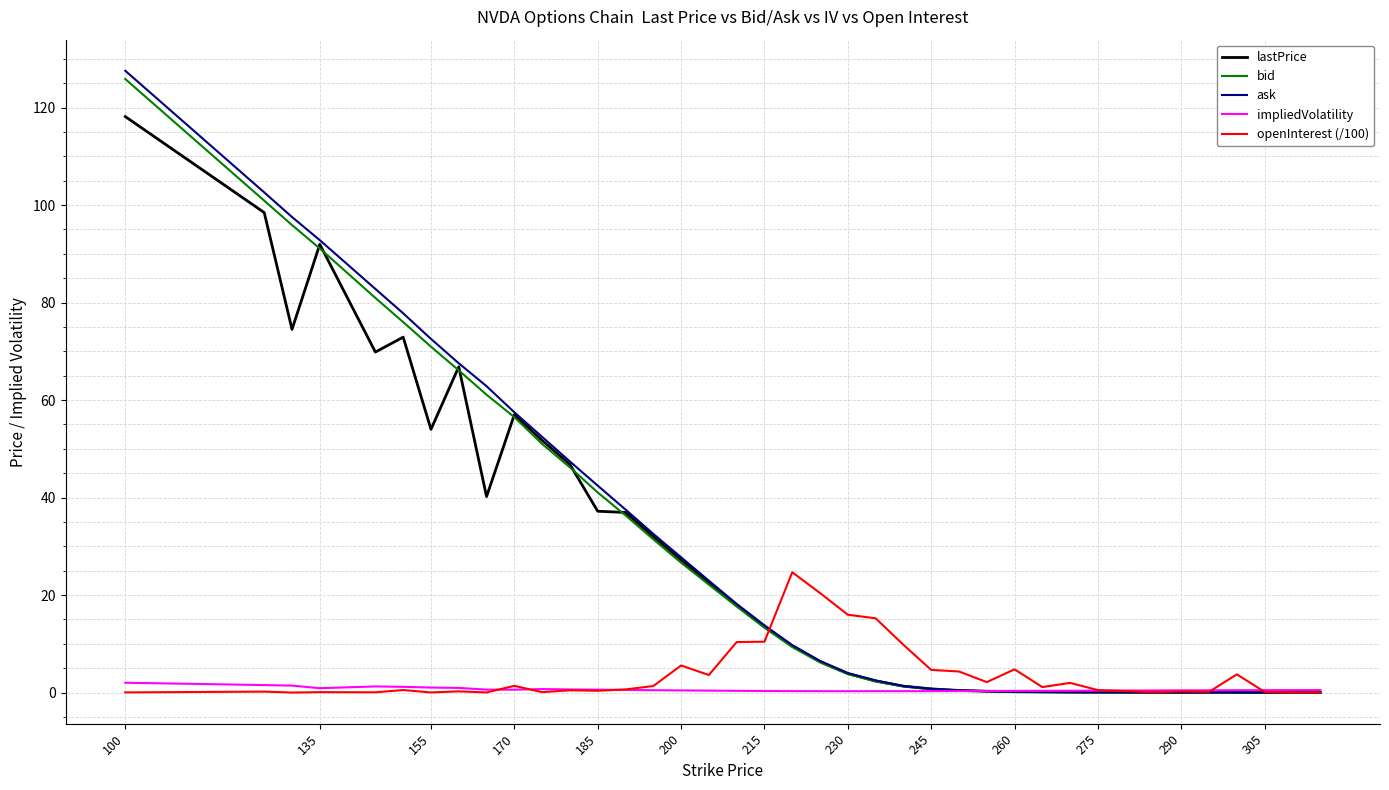

What is the difference between the maximum and minimum values in the impliedVolatility series?

1.7